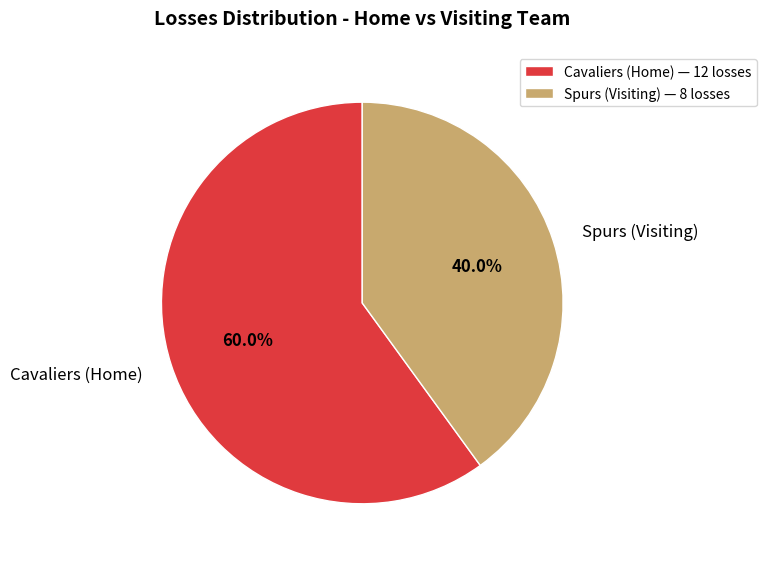

Approximately how many times larger is the value at Spurs (Visiting) compared to Cavaliers (Home)?

0.7